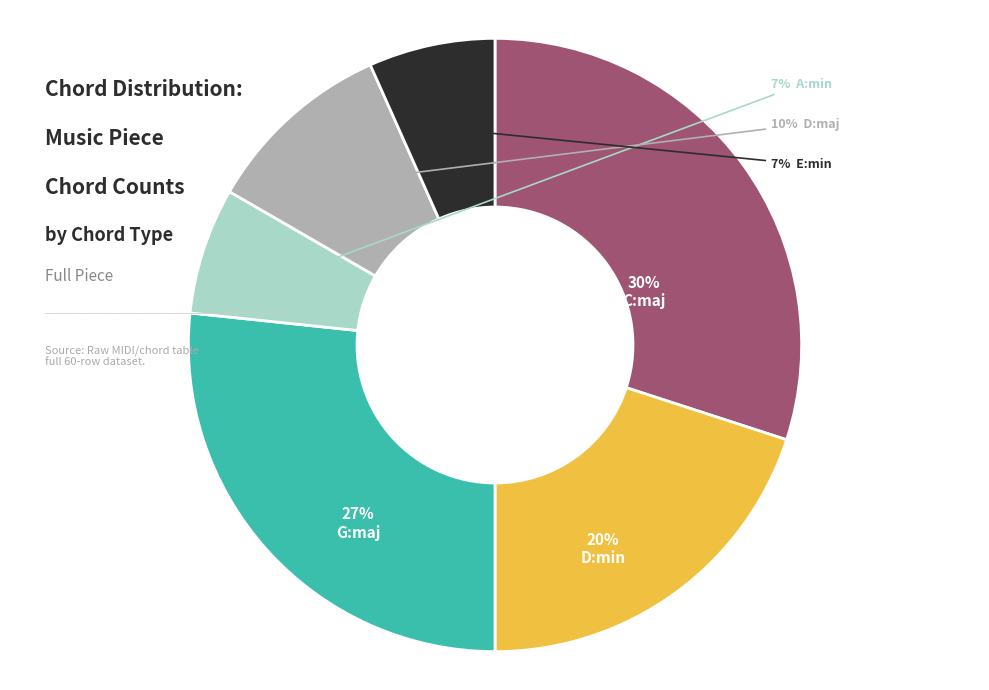

Does any single category account for the majority?

No